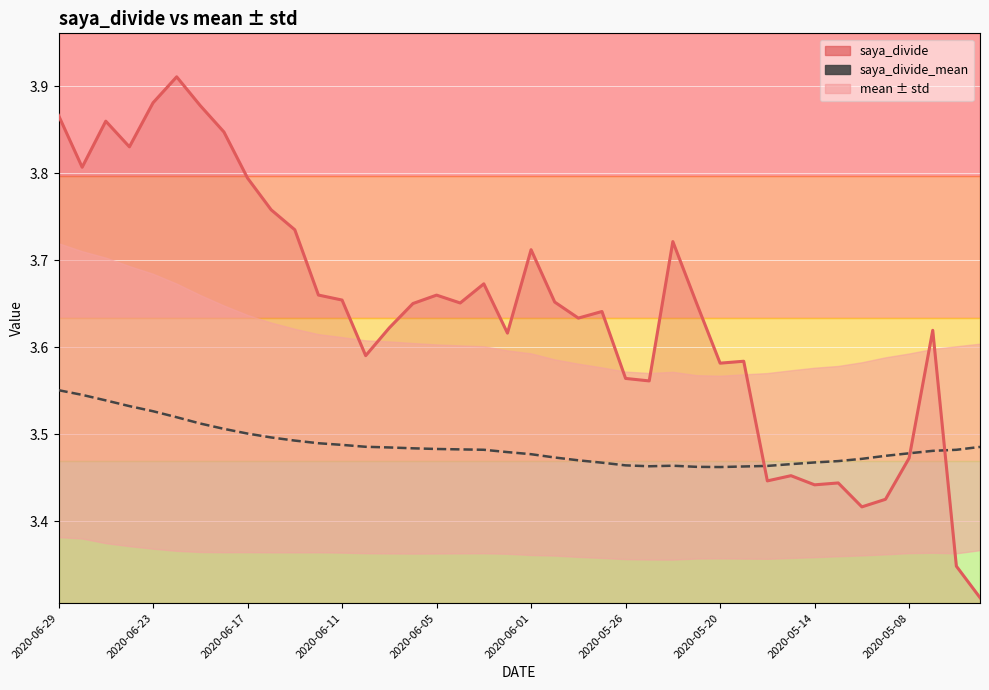

Is it true that saya_divide_mean equals 3.5 at 2020-06-11?

True